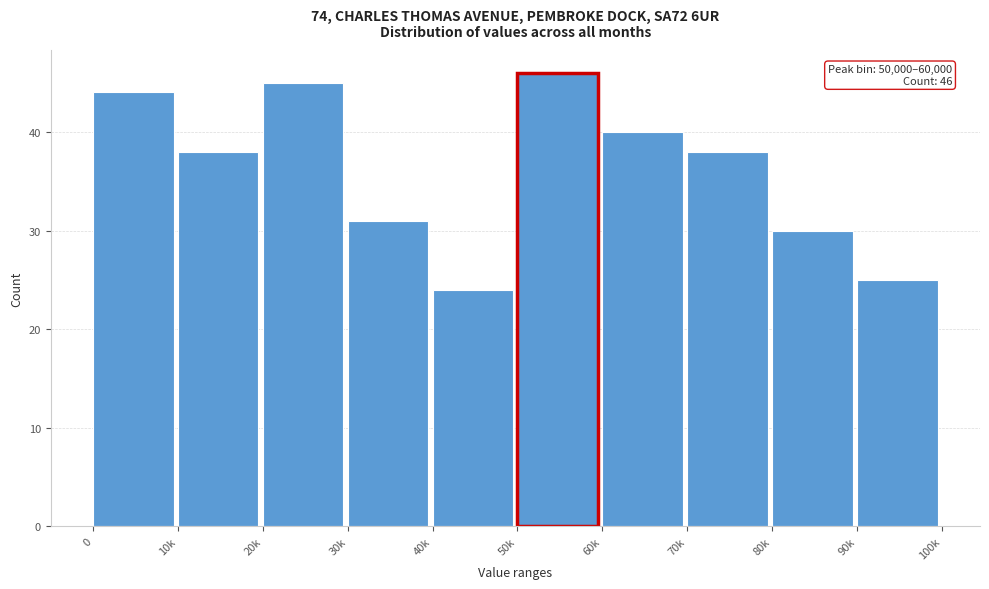

Reading left to right, list all the values displayed in this chart.

44	38	45	31	24	46	40	38	30	25